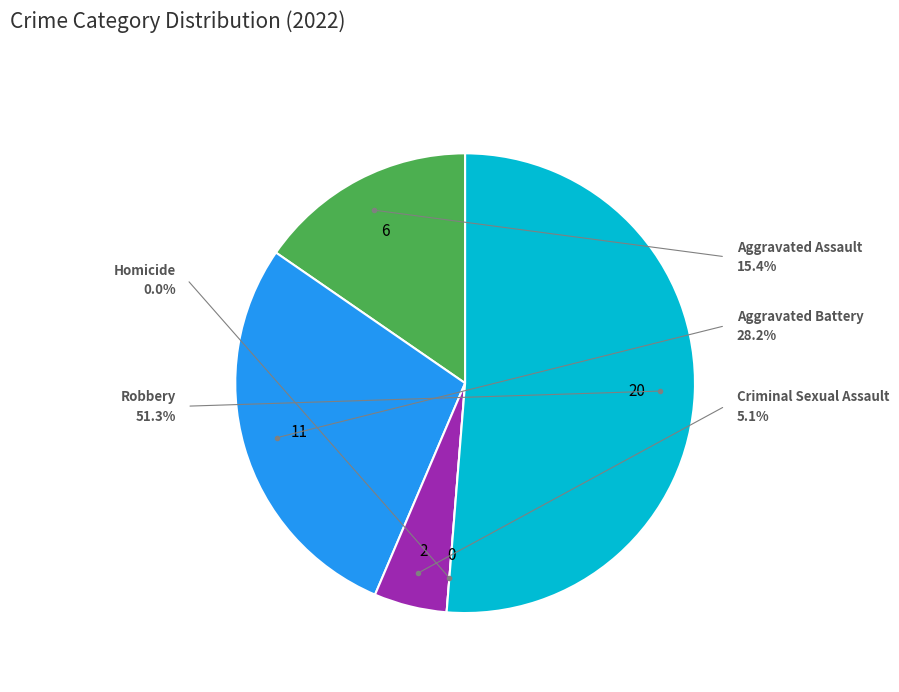

Which category has the biggest portion of the pie?

Robbery